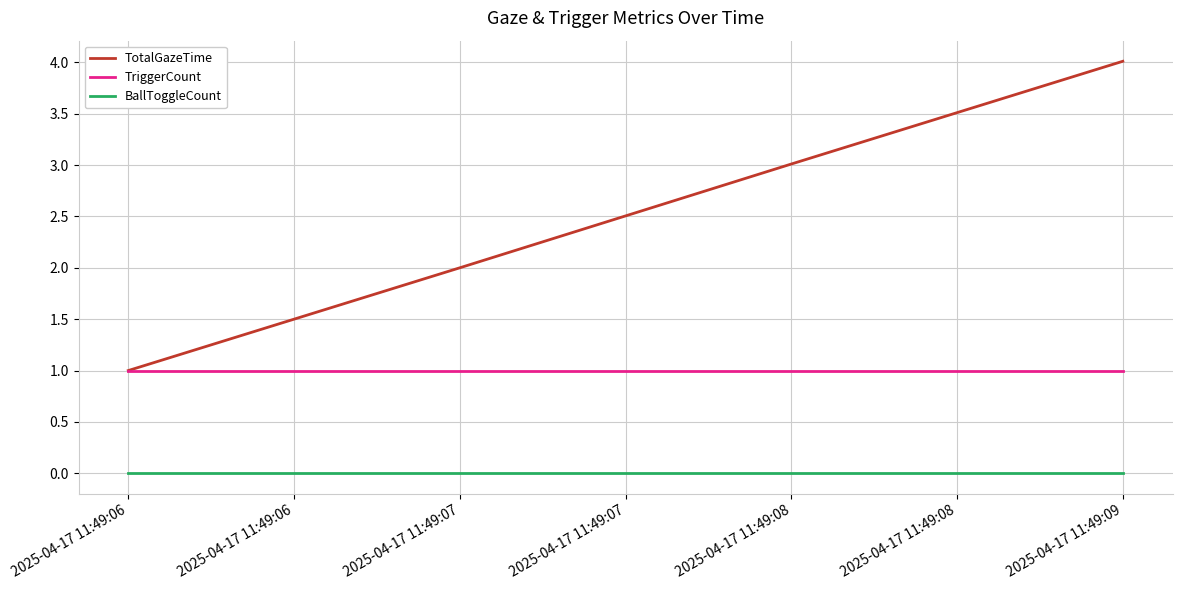

At which label is TotalGazeTime closest to 2?

2025-04-17 11:49:07